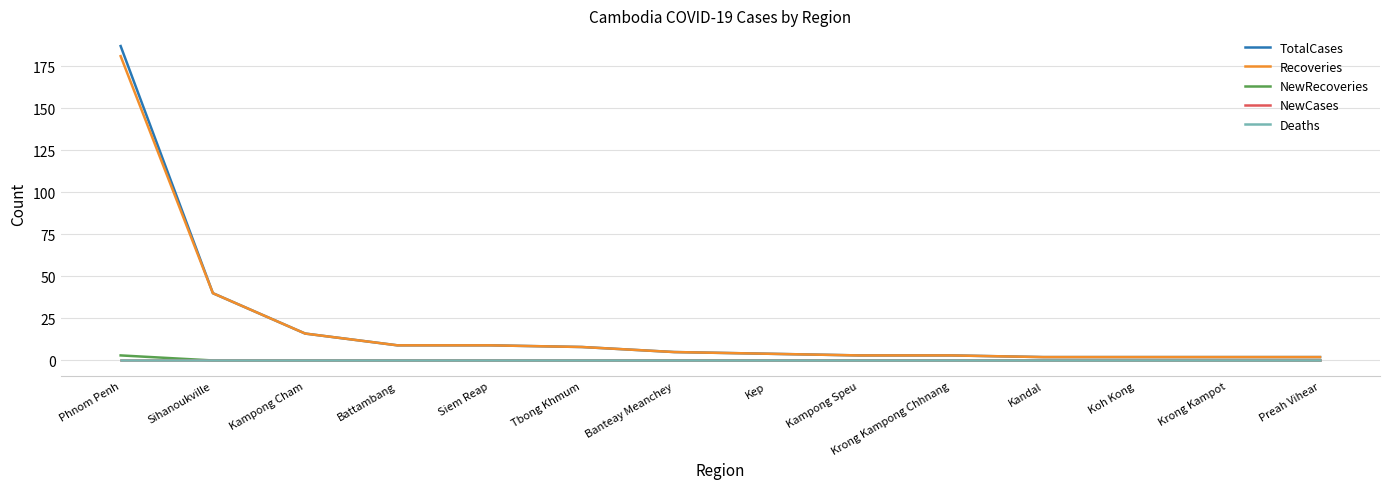

Is the value of TotalCases at Preah Vihear greater than the value of Deaths at Phnom Penh?

Yes